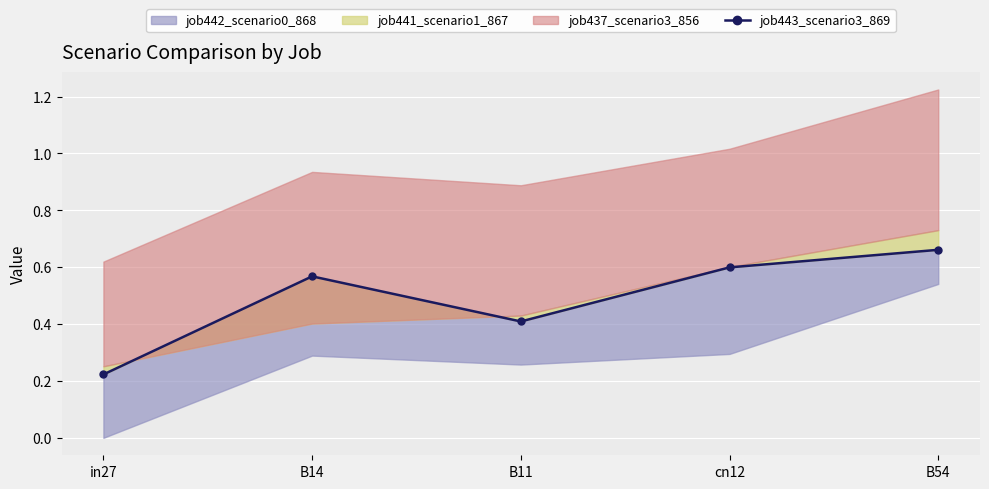

At which label is the value closest to 0?

in27